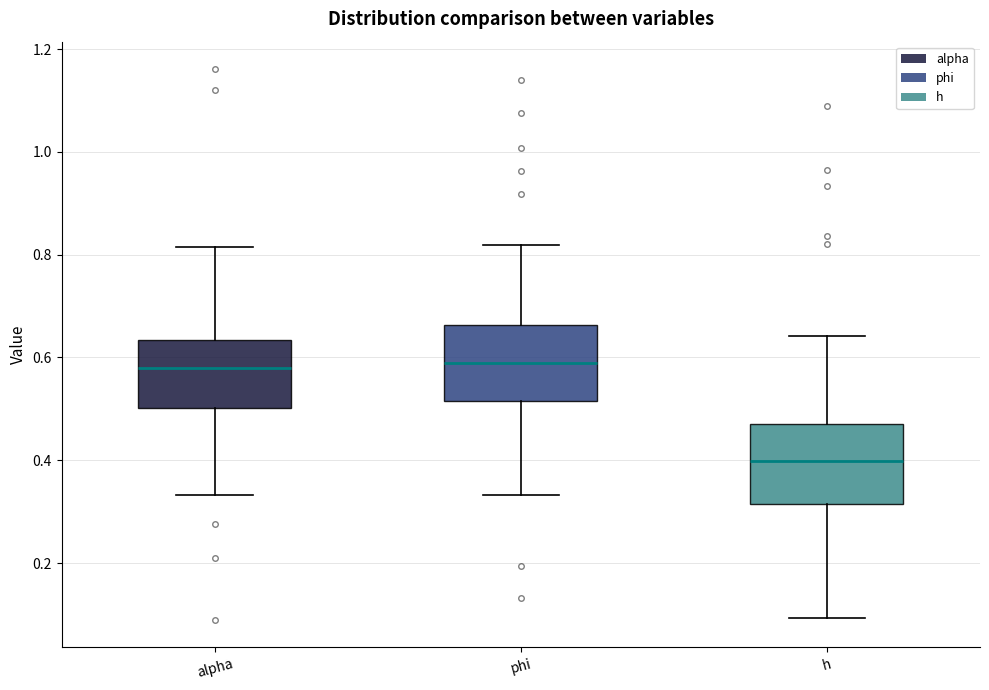

Where is the upper edge of the box for phi on the y-axis? The values are not printed on the chart, so give them approximately, as read against the axis.

0.66